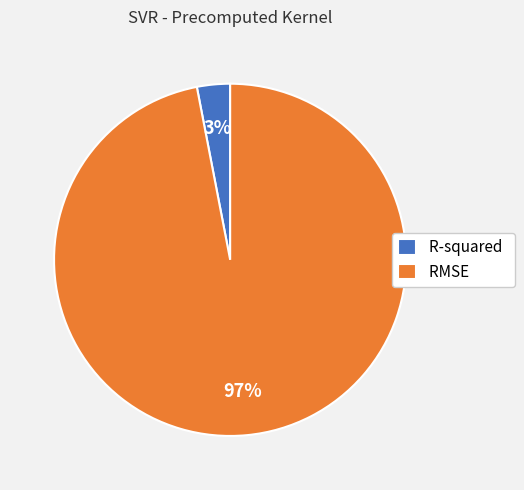

Between RMSE and R-squared, which is larger?

RMSE